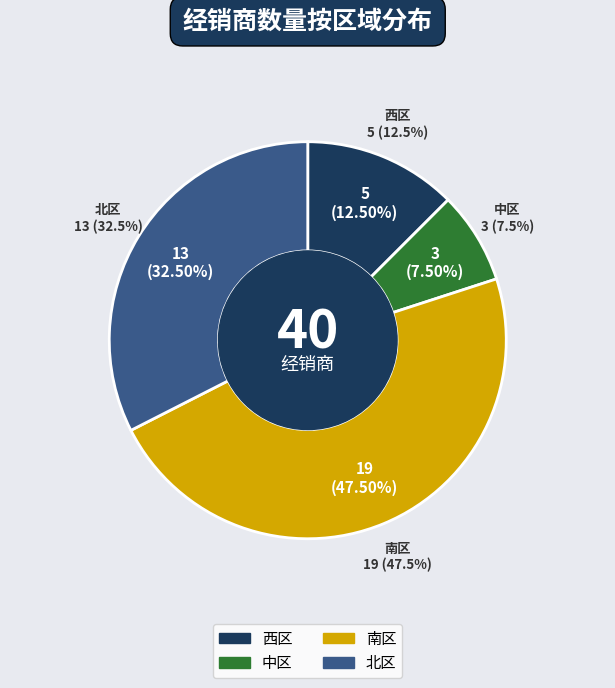

What percentage do 南区 and 中区 together represent?

55.0%